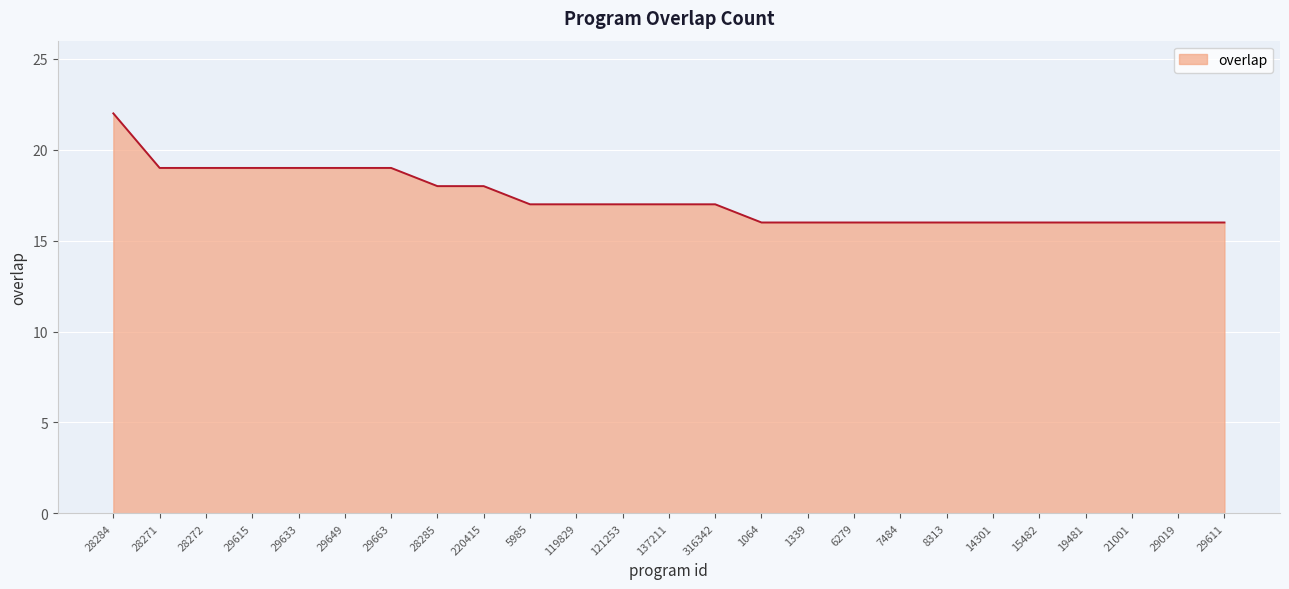

What position from the right is 5985?

16